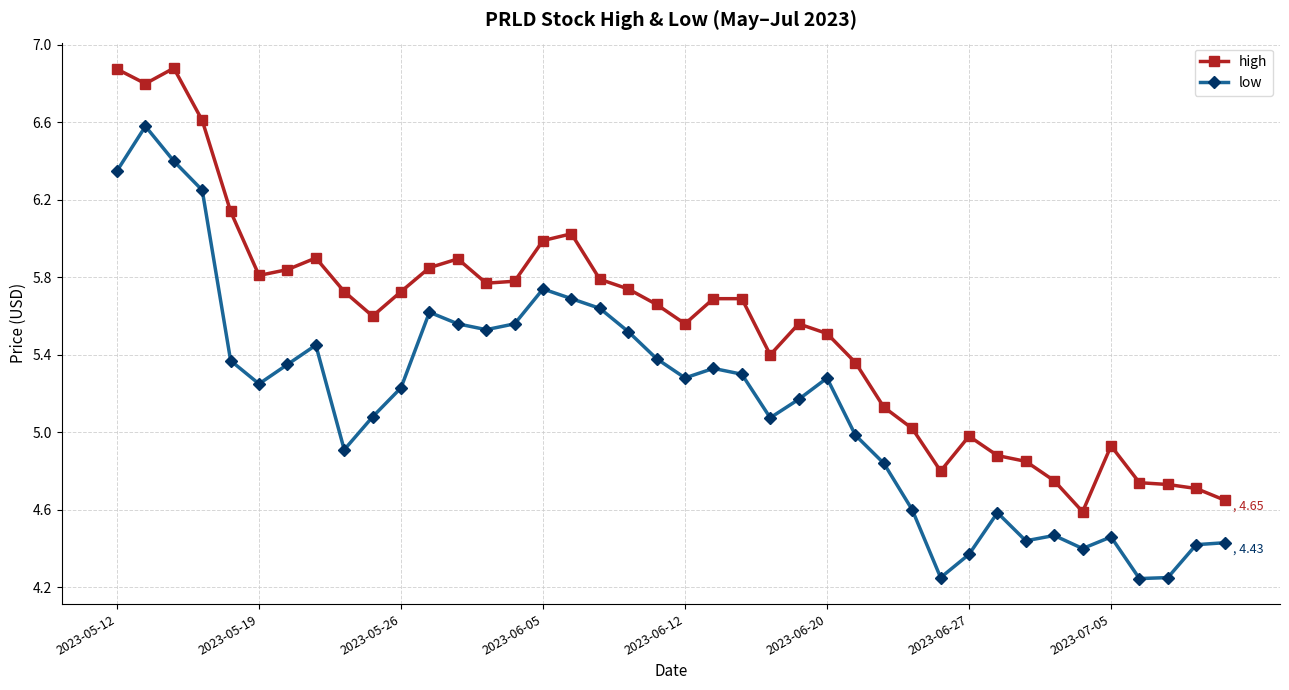

True or false: high and low cross at least once.

False